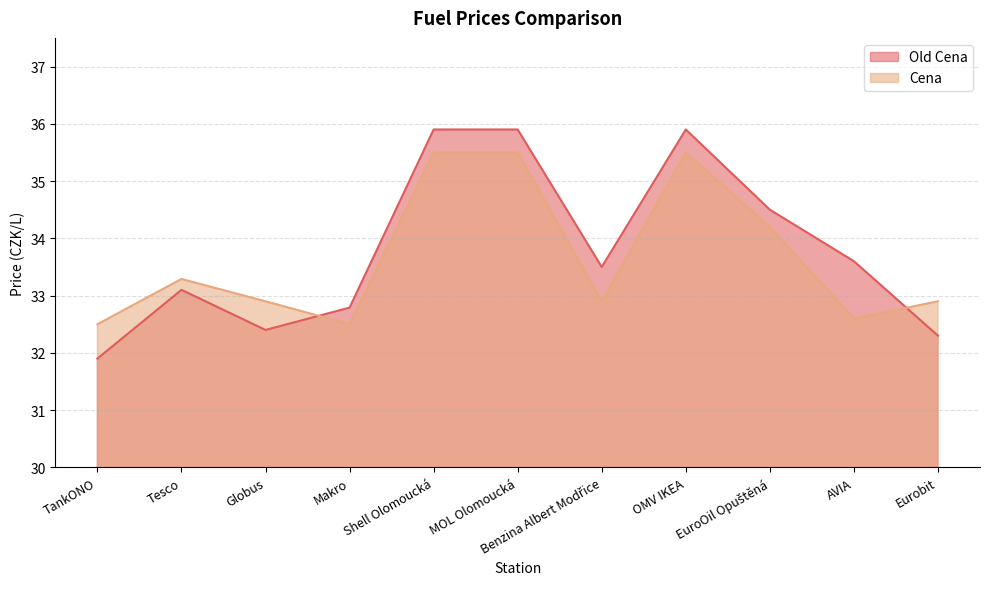

What is the total value across all series at TankONO?

64.4